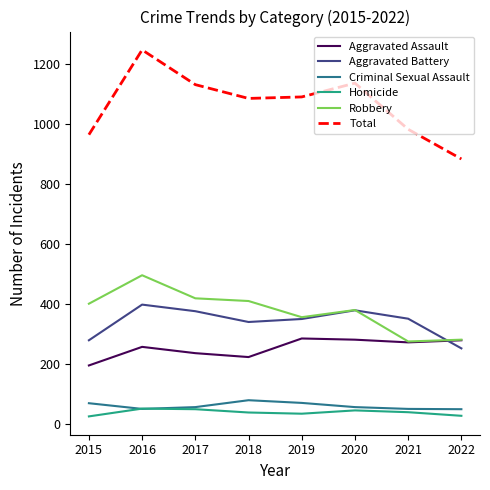

True or false: Aggravated Battery and Criminal Sexual Assault intersect in this chart.

False